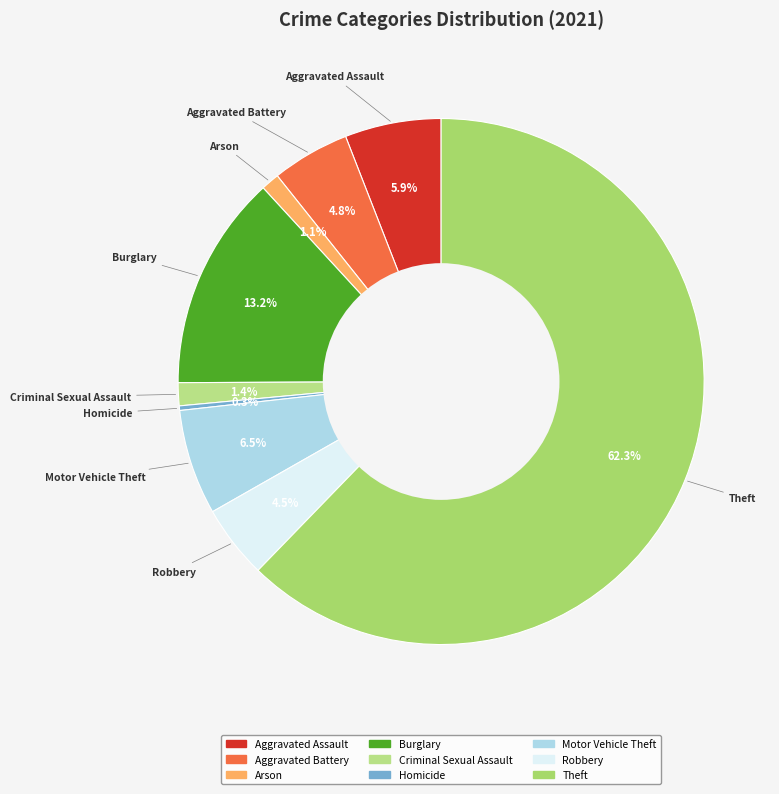

Which category has the biggest portion of the pie?

Theft